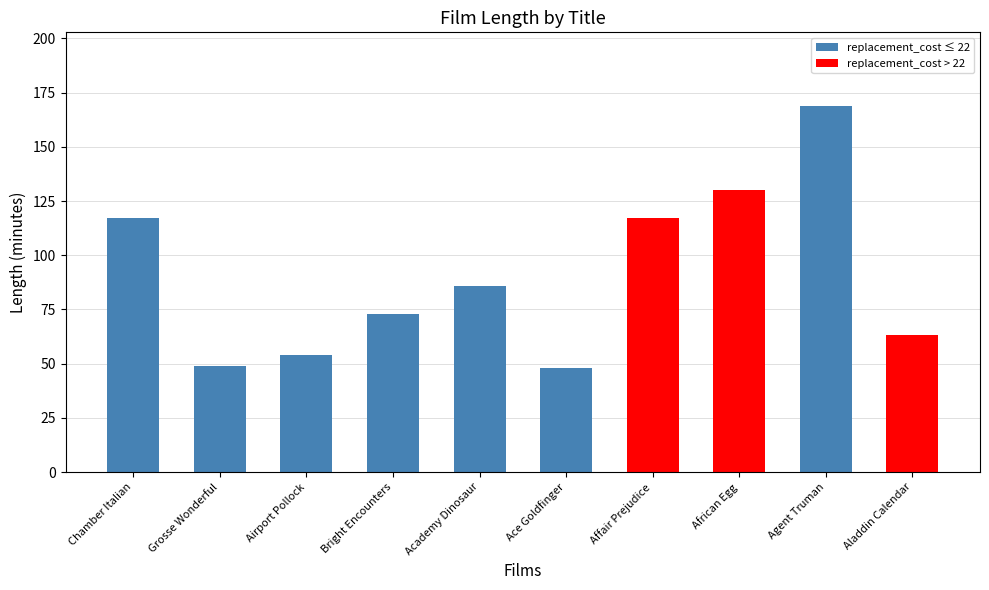

What is the sum of the values at Bright Encounters and Airport Pollock?

127